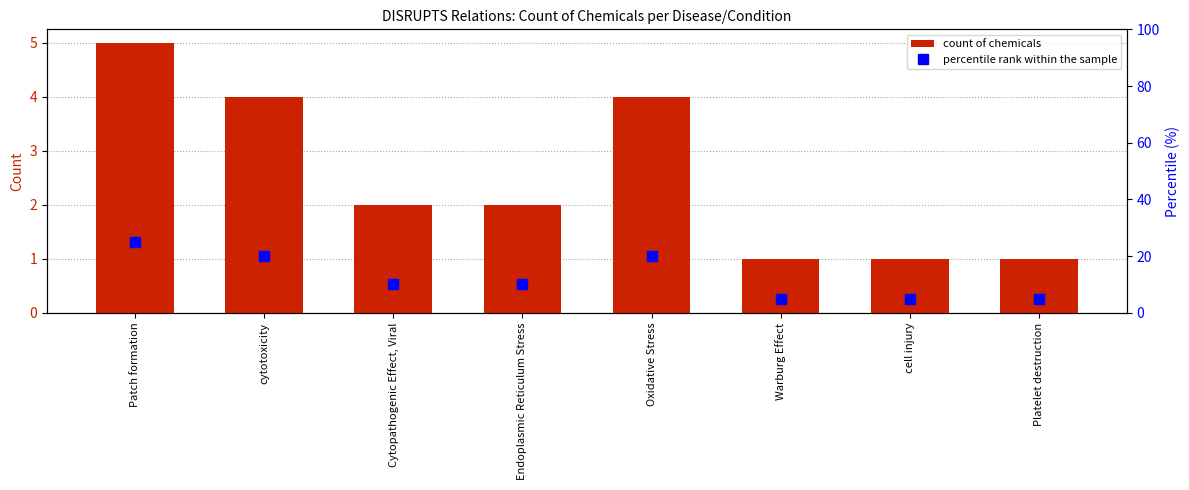

Rank the categories by percentile rank within the sample value from highest to lowest.

Patch formation, cytotoxicity, Oxidative Stress, Cytopathogenic Effect, Viral, Endoplasmic Reticulum Stress, Warburg Effect, cell injury, Platelet destruction